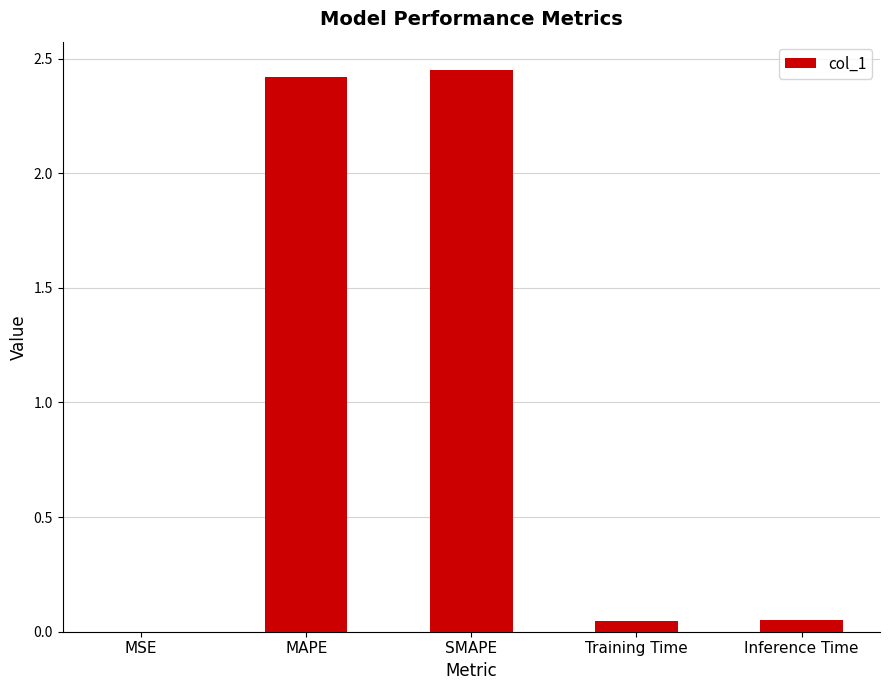

Which has a higher value, Training Time or SMAPE?

SMAPE